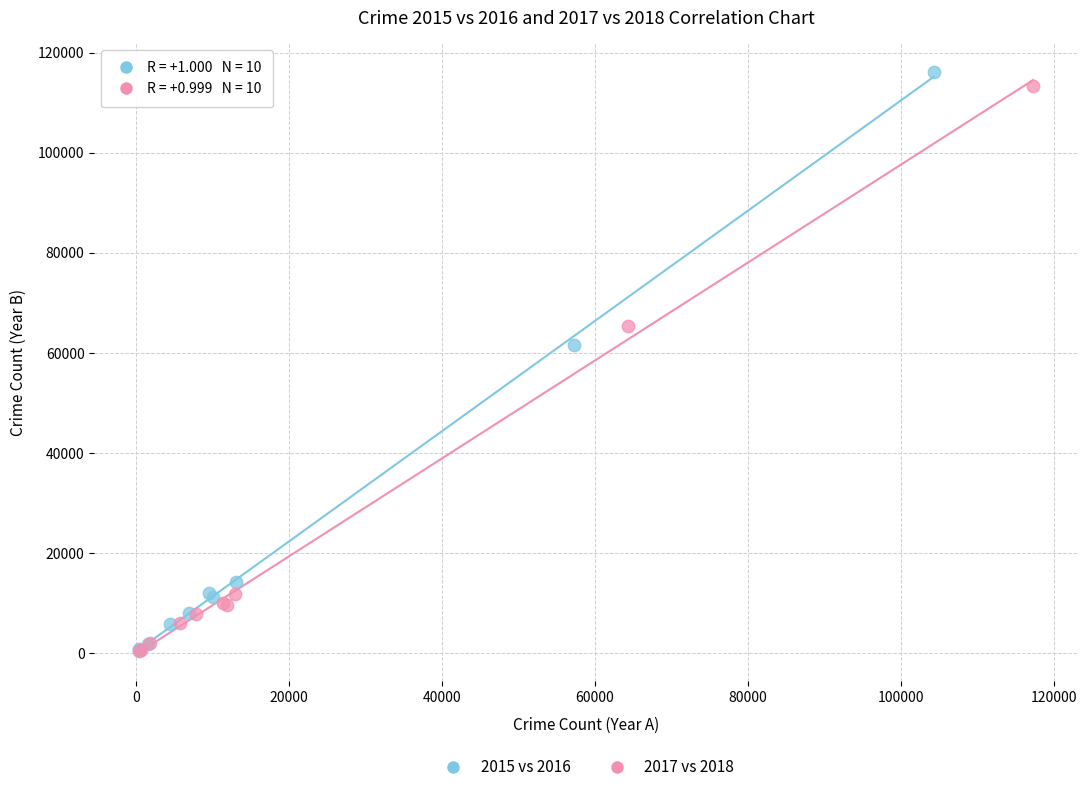

Which series has the largest Y range (max minus min)?

2015 vs 2016